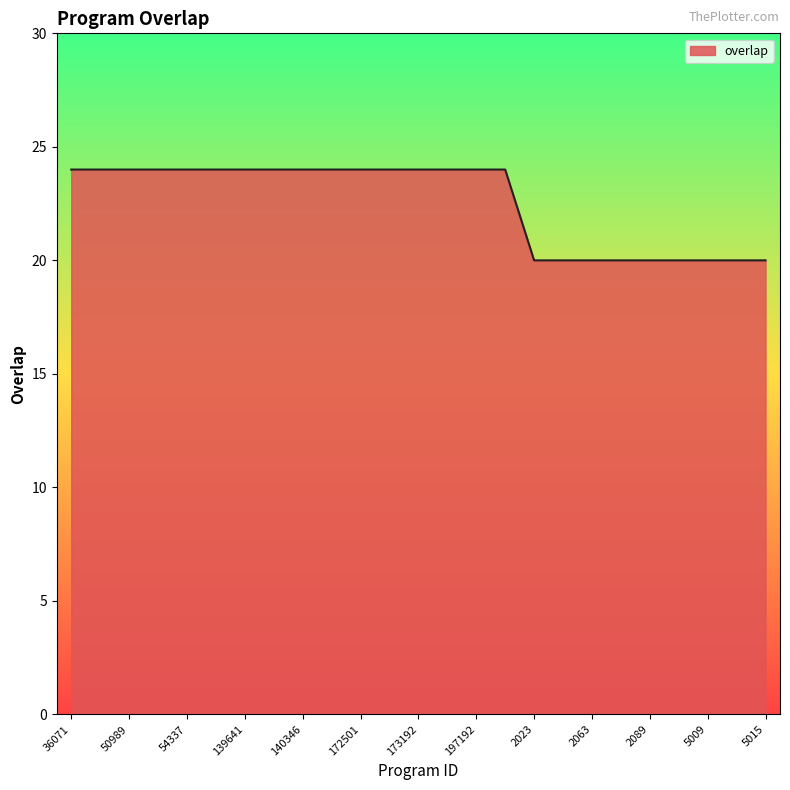

What is the smallest value displayed?

20